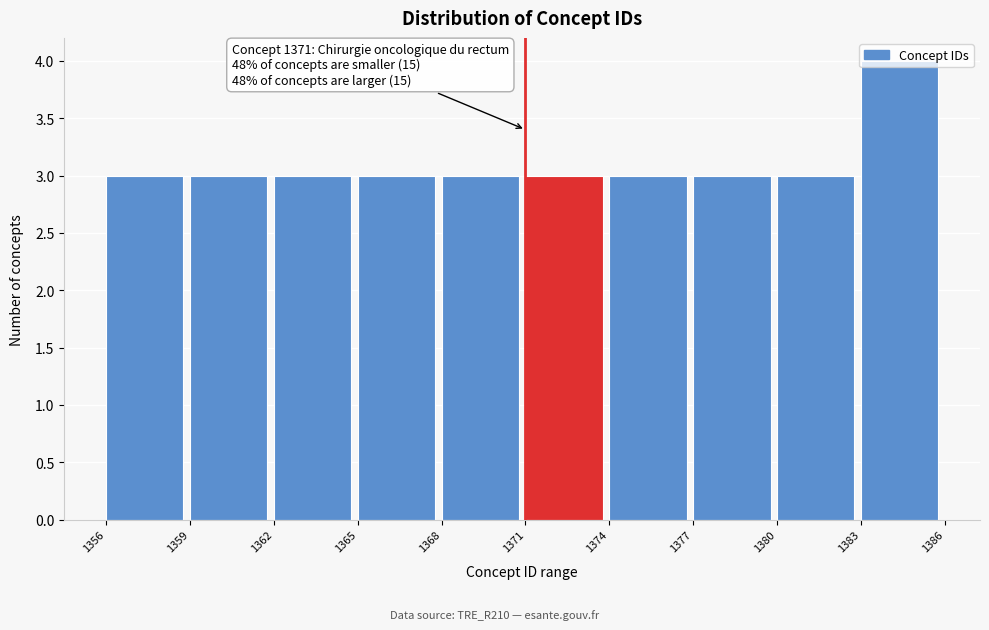

Over which range of the x-axis is the bar tallest?

1383 to 1386